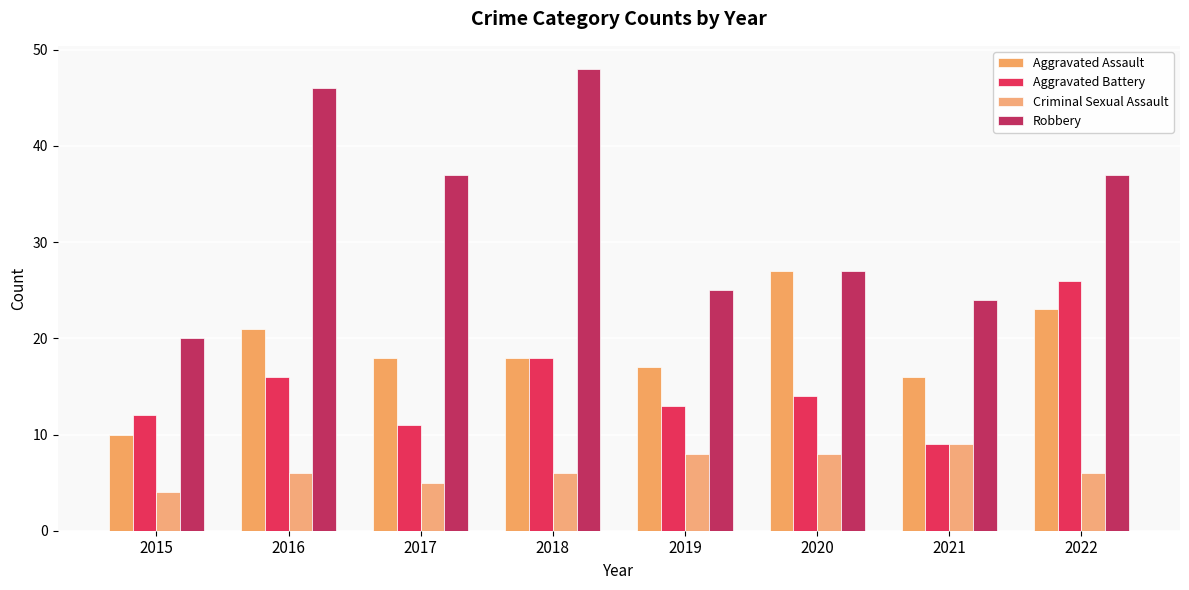

How many groups of bars are there?

8